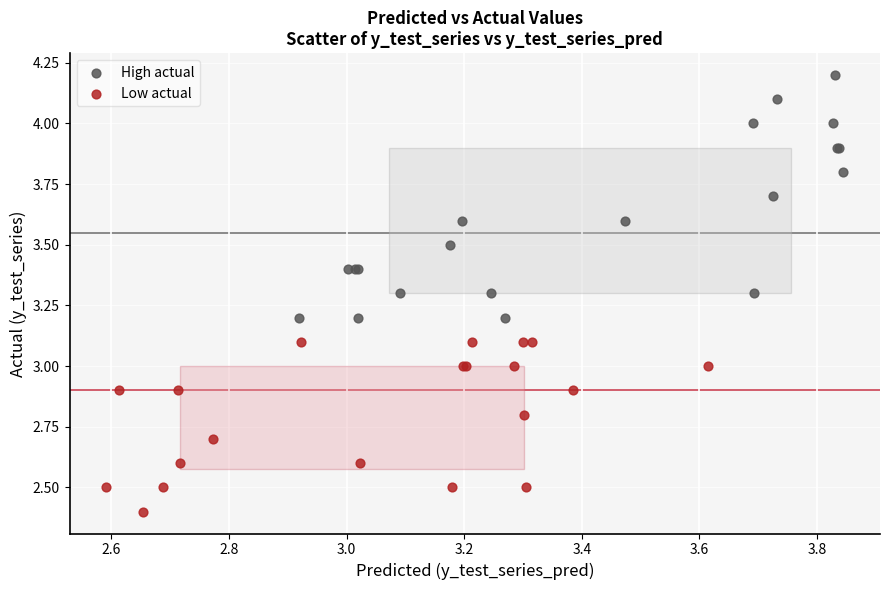

Which series has the largest Y range (max minus min)?

High actual